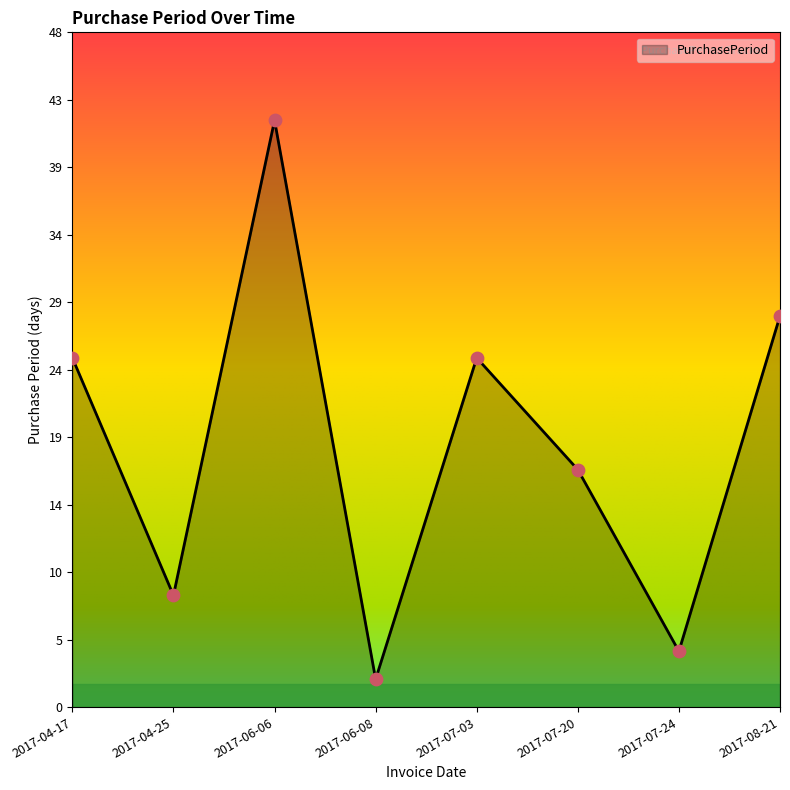

Which has a higher value, 2017-07-03 or 2017-04-17?

2017-07-03